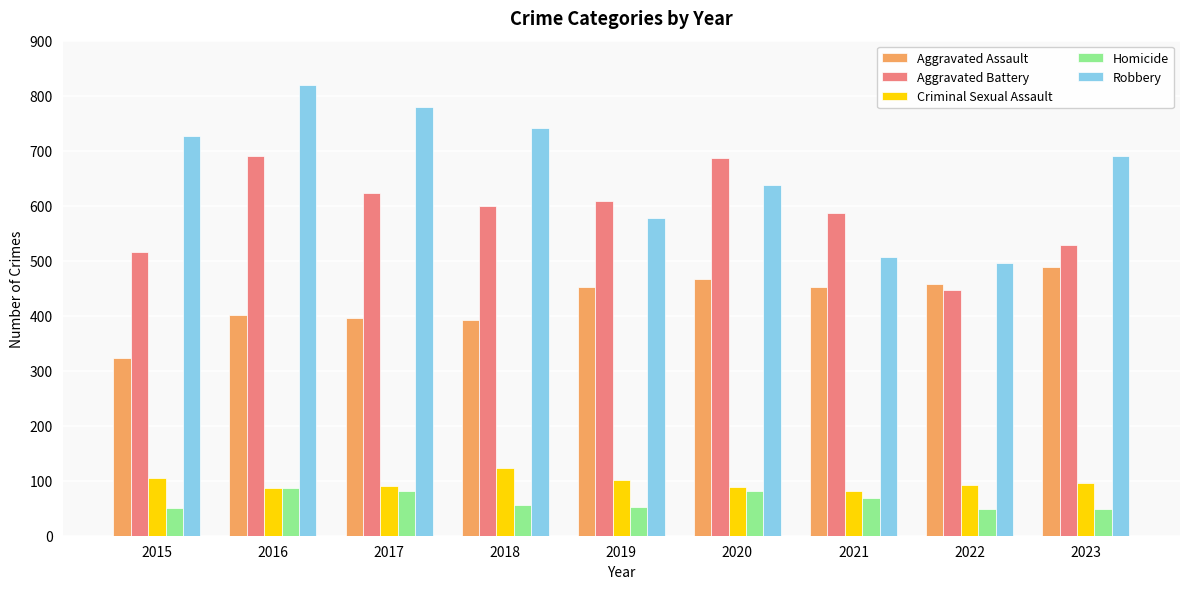

Where is Aggravated Battery nearest to the value 568?

2021